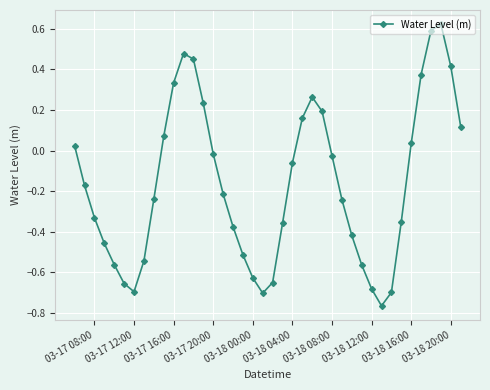

How many categories are shown in the chart?

40